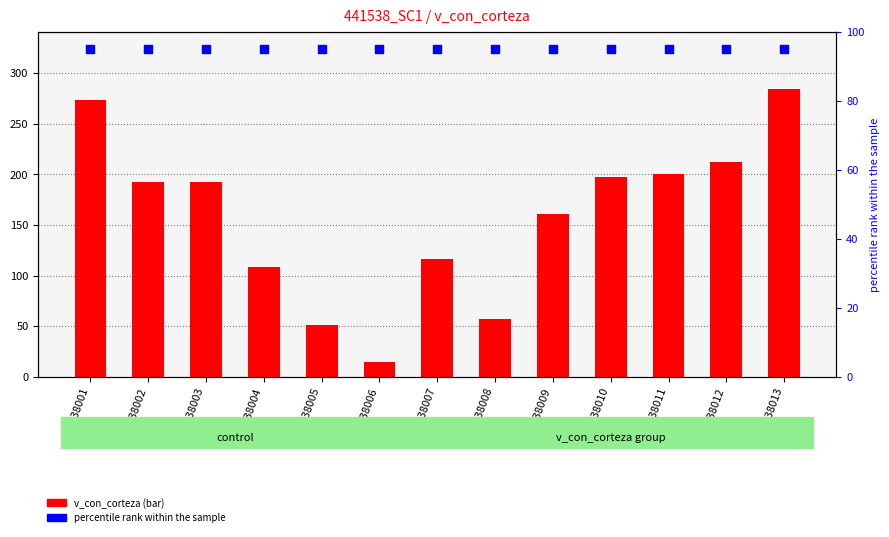

What are all the series names shown in the legend?

v_con_corteza, percentile rank within the sample